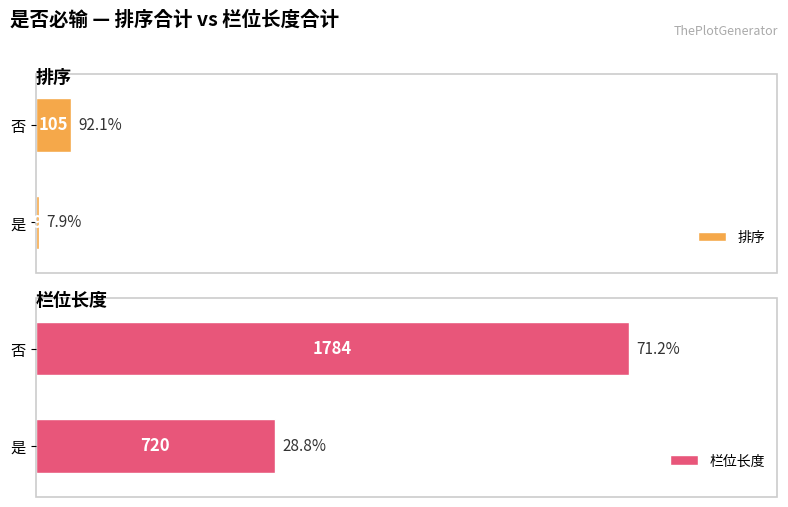

Which series has the largest total across all categories?

栏位长度